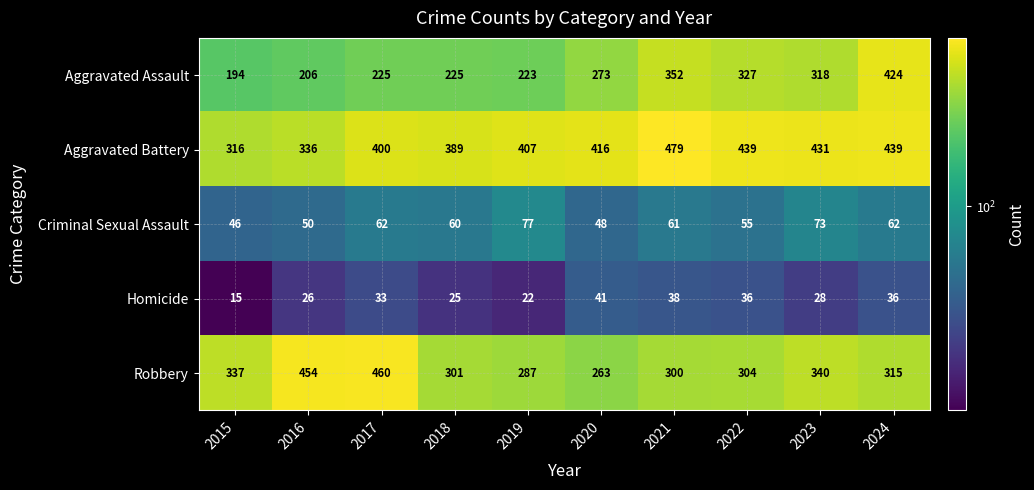

What is the difference between the Aggravated Assault values at 2020 and 2022?

54